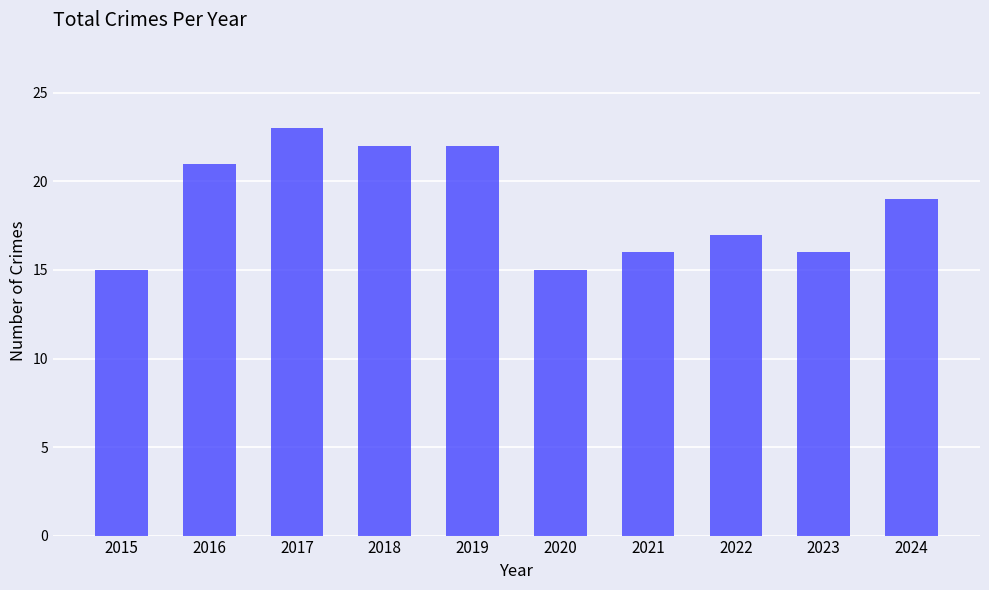

At which label is the value closest to 19?

2024